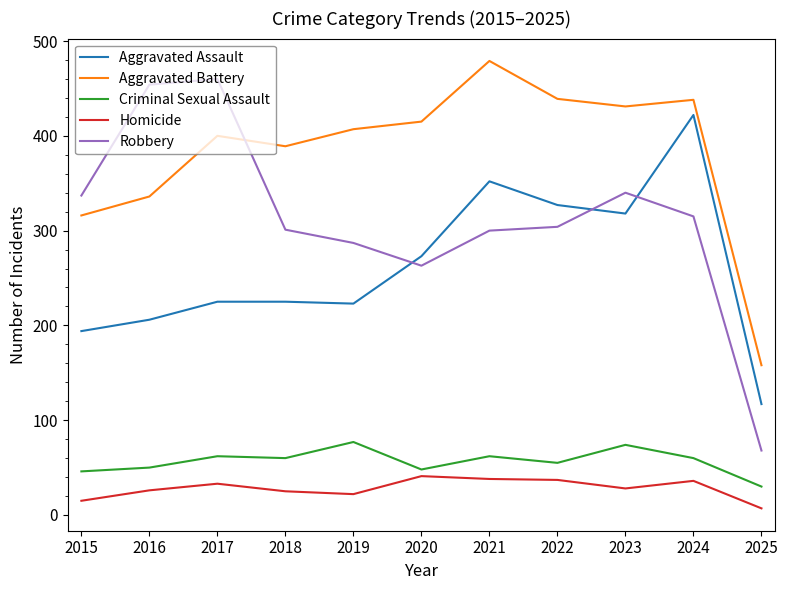

What is the total value across all series at 2017?

1180